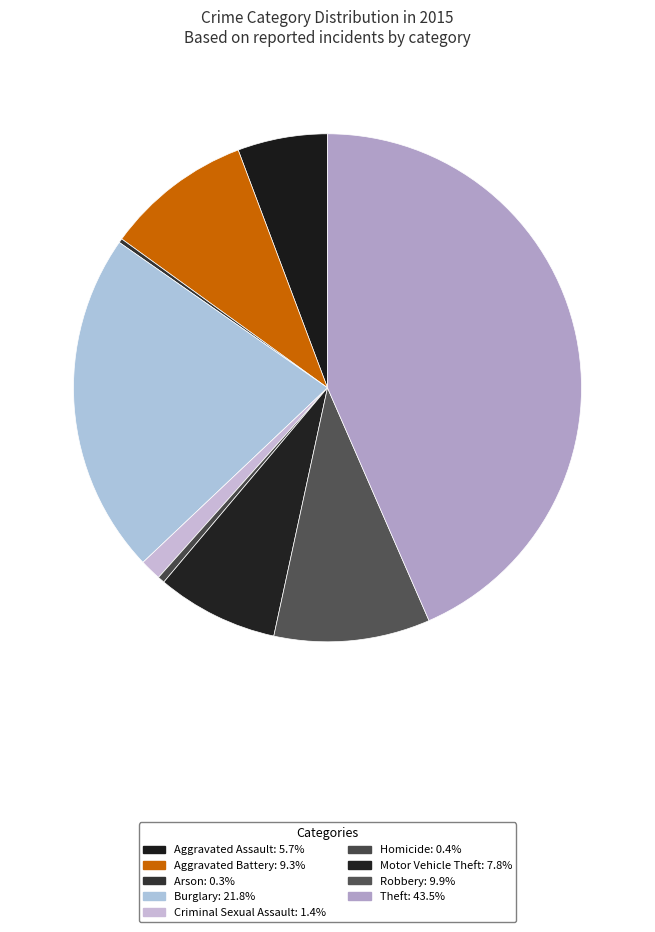

To the nearest percent, what is the average slice percentage?

11%